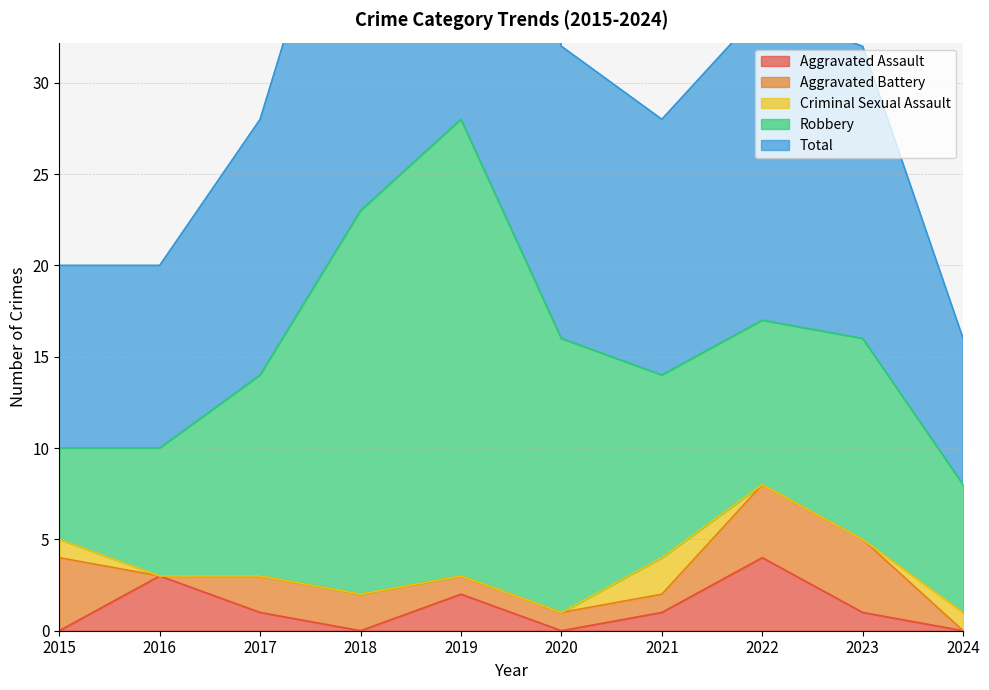

Which series changed the most between 2015 and 2016?

Aggravated Battery